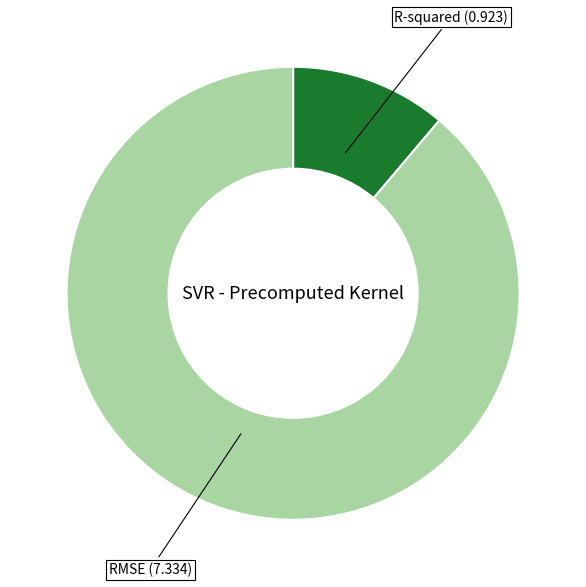

Does any single category account for the majority?

Yes